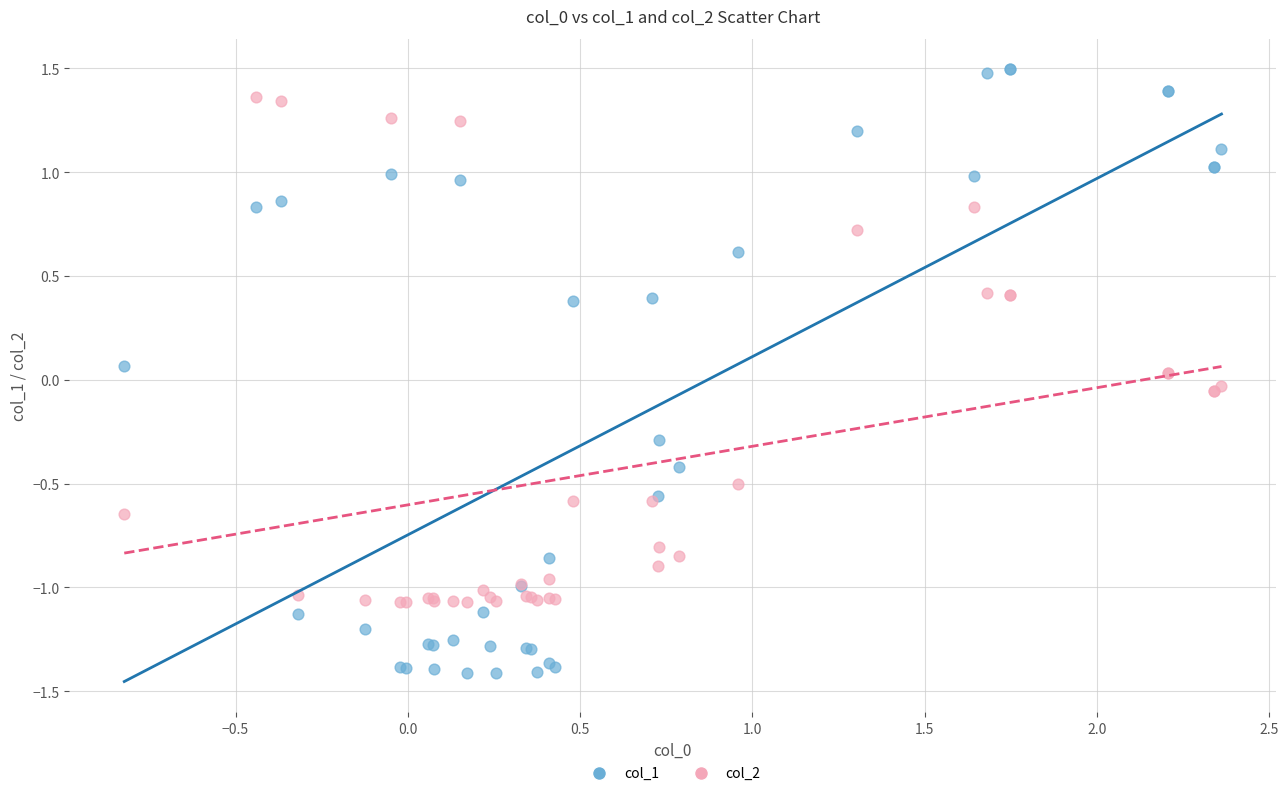

Which series has the largest Y range (max minus min)?

col_1